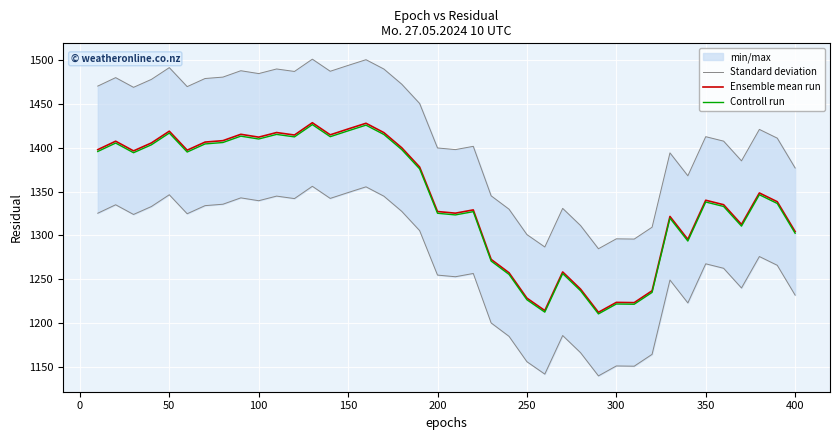

Is it true that Controll run equals 1416.6 at 50?

True